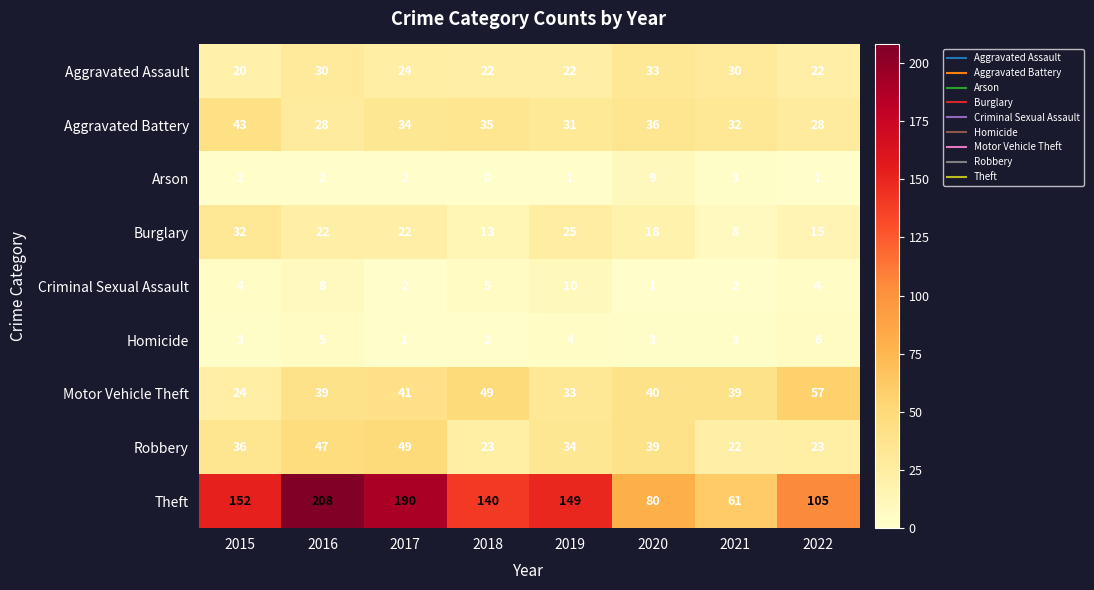

What is the total value across all series at 2017?

365